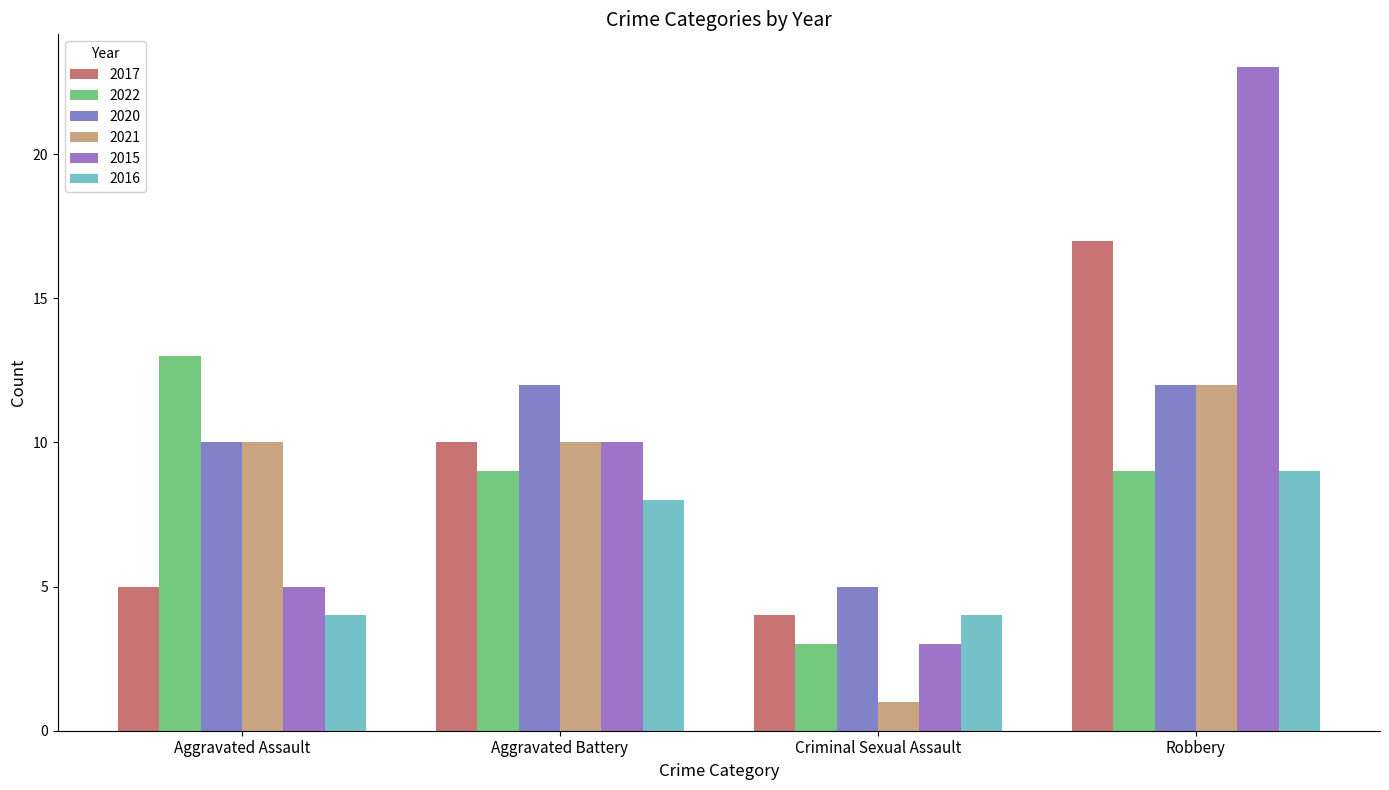

Where is 2016 nearest to the value 6?

Aggravated Assault